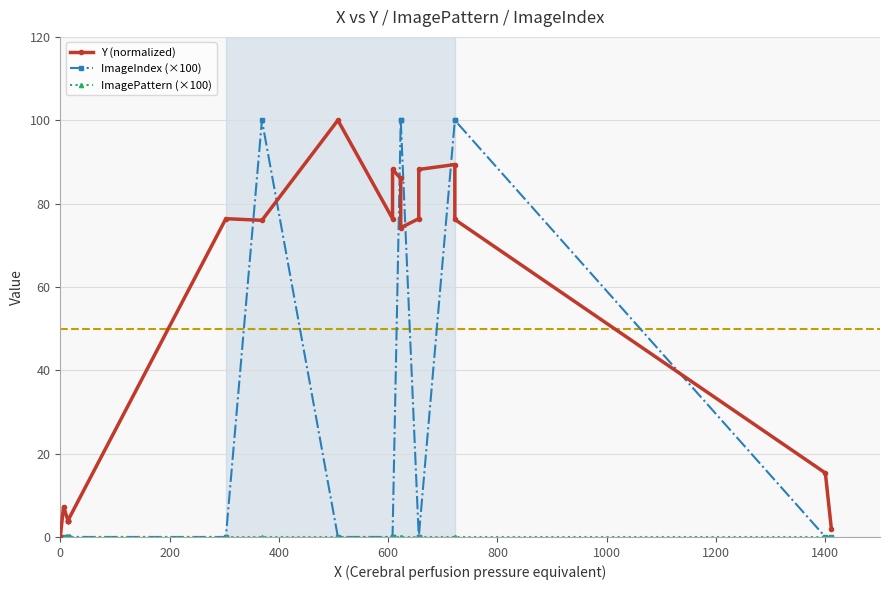

Which series has the largest total across all categories?

Y (normalized)